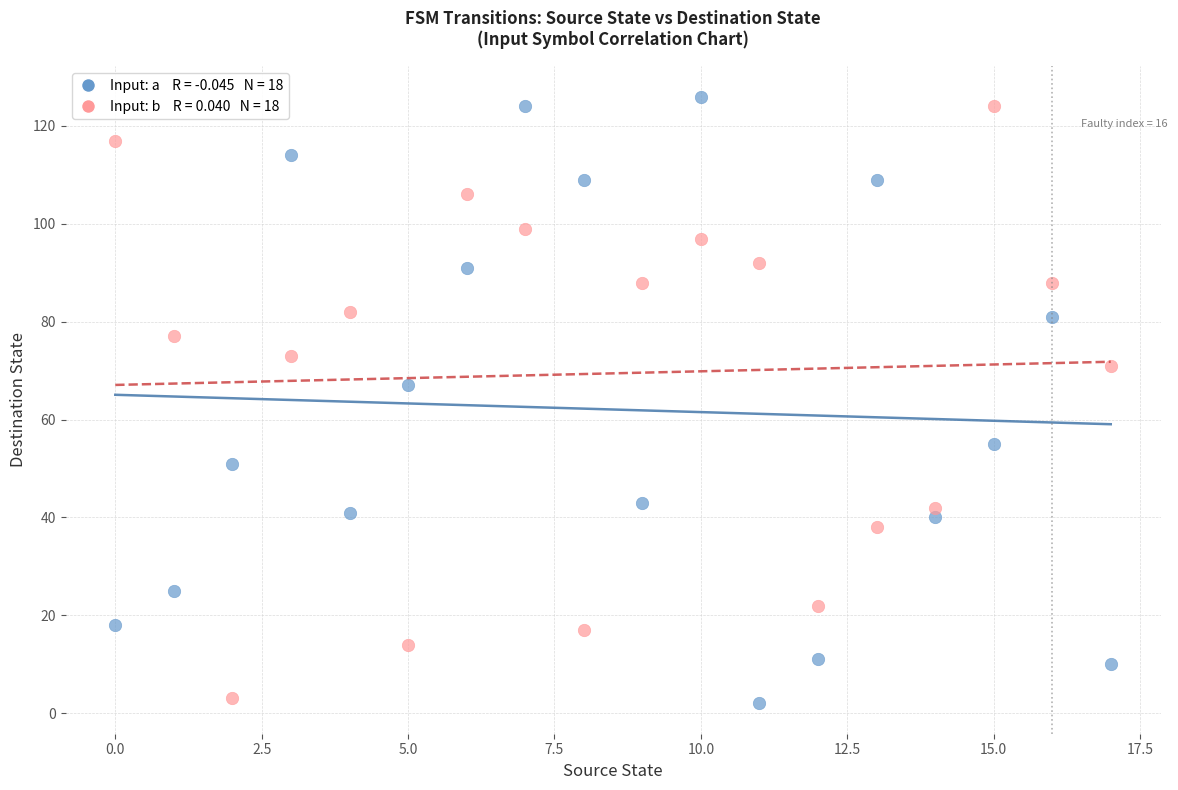

Across all data points, what is the range of Y values (max minus min)?

124